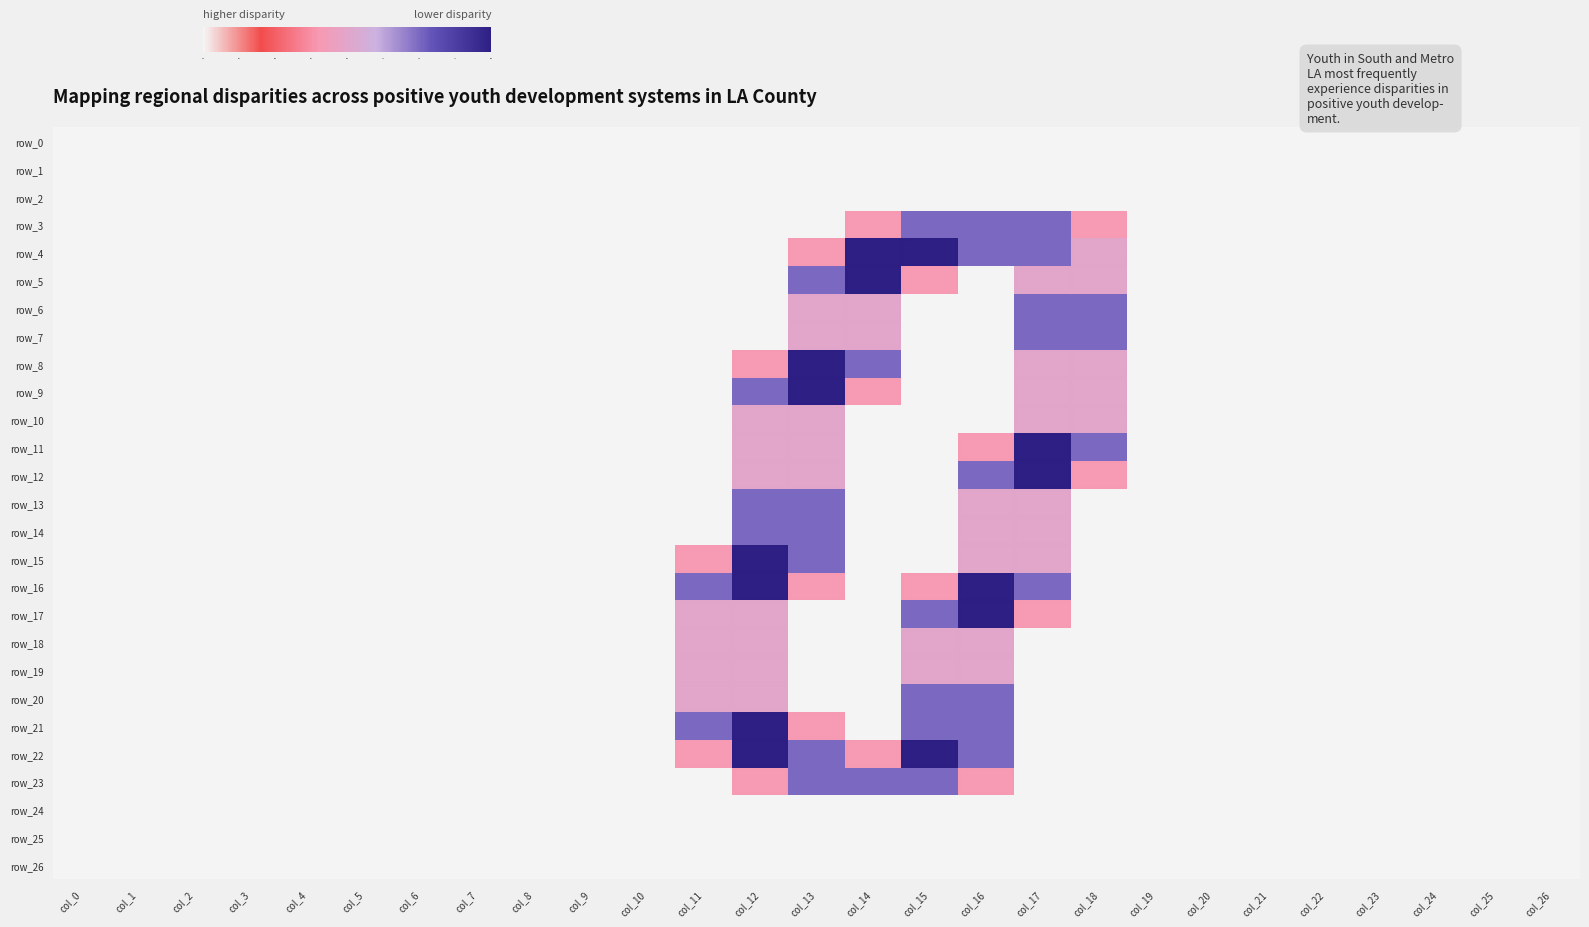

Between col_10 and col_8, which is larger?

col_10